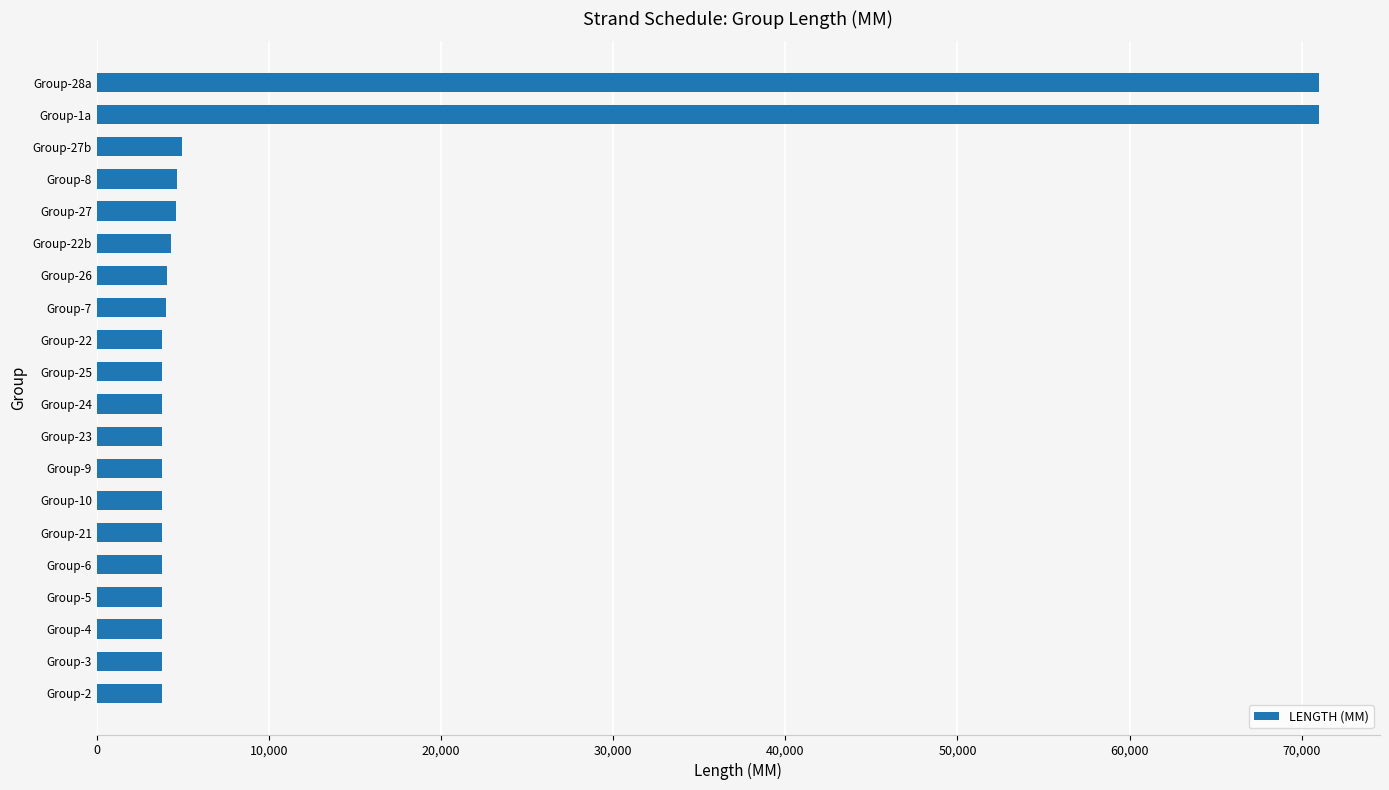

How many bars are there in total?

20